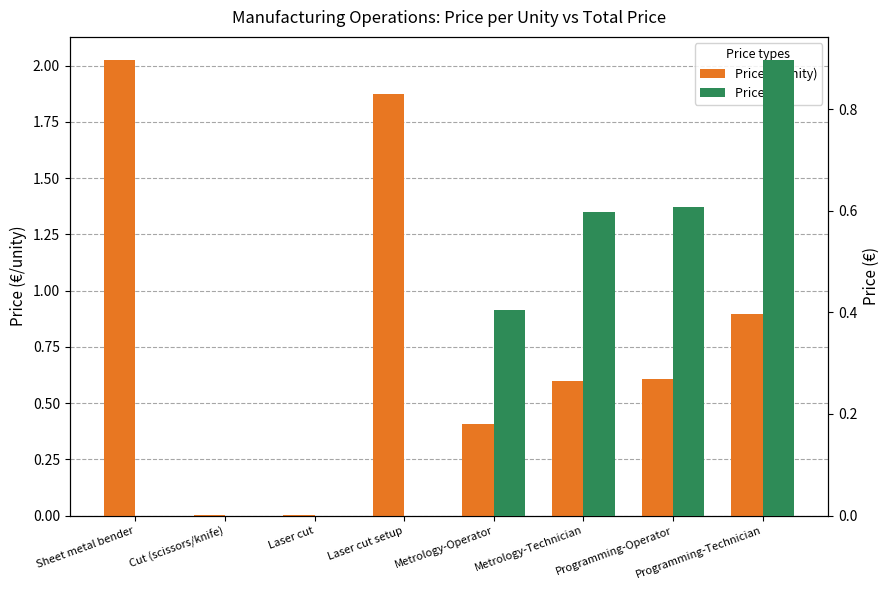

What is the label of the 7th bar from the right?

Cut (scissors/knife)